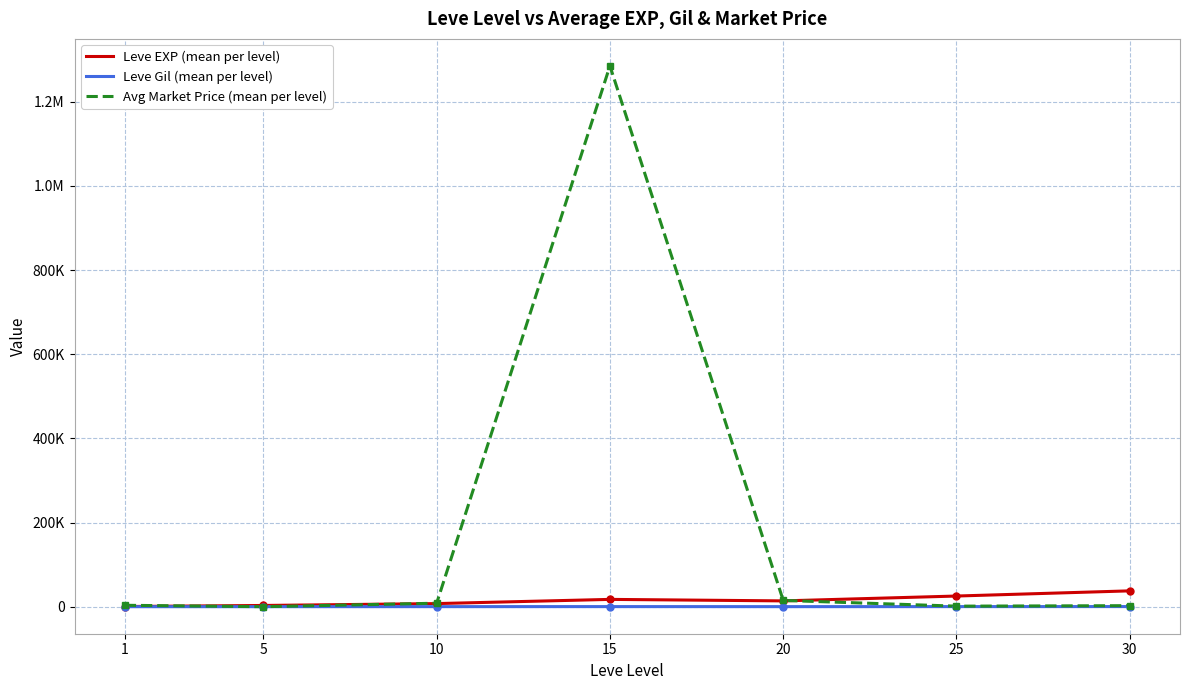

Does the chart display data point markers on the line(s)?

No